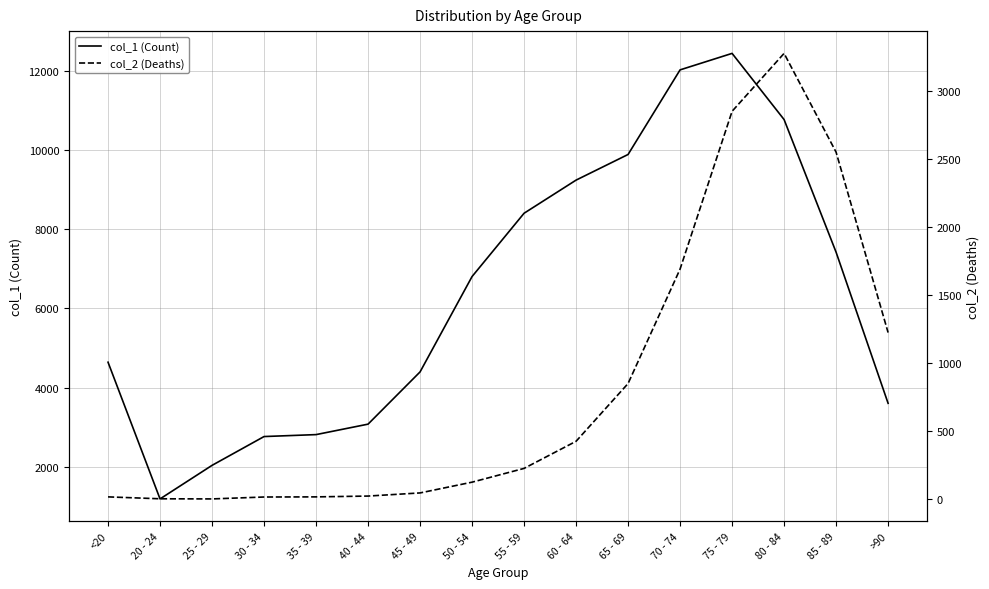

Rank the series by their maximum value, from highest to lowest.

col_1 (Count), col_2 (Deaths)